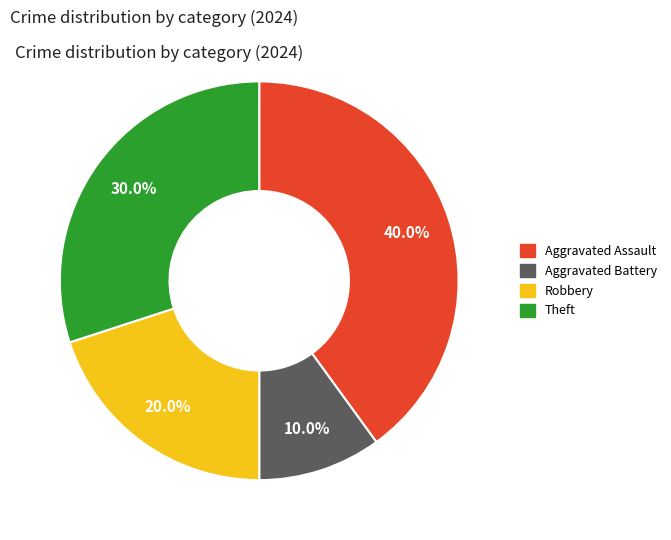

Does any single category account for the majority?

No